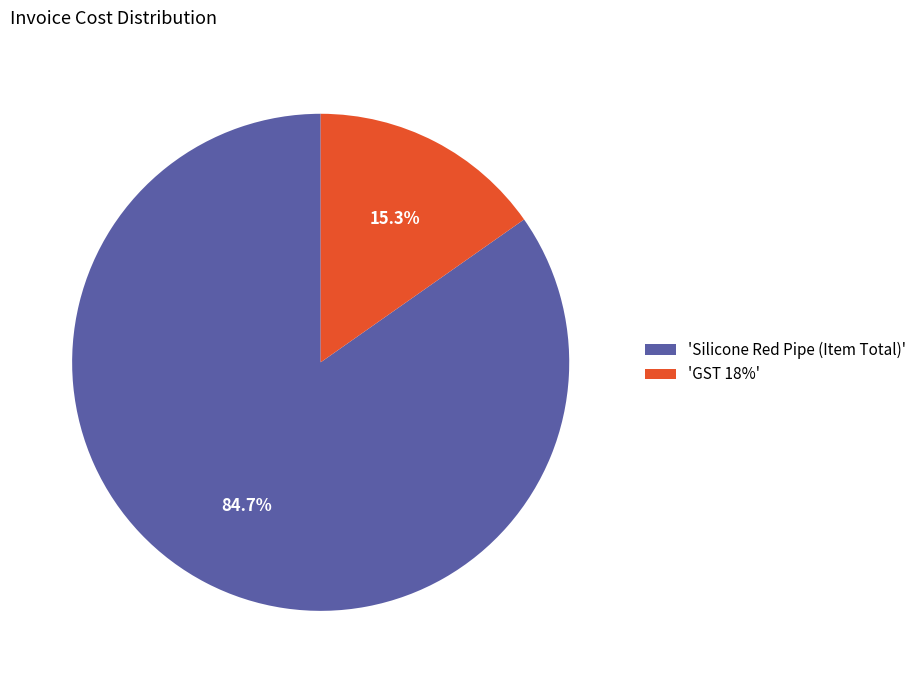

What is the majority slice?

'Silicone Red Pipe (Item Total)'